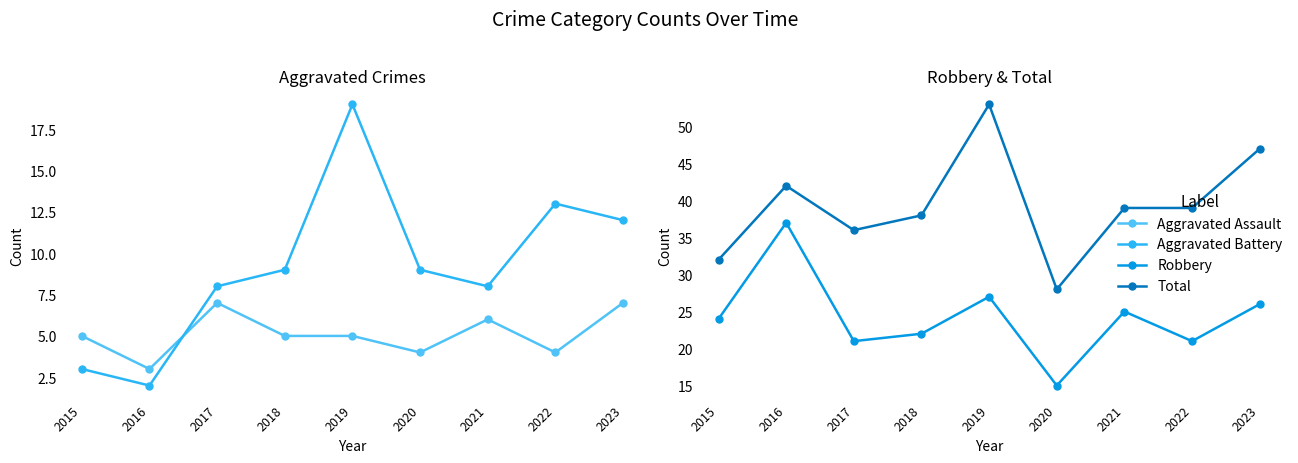

At how many categories does at least one series exceed 5?

9